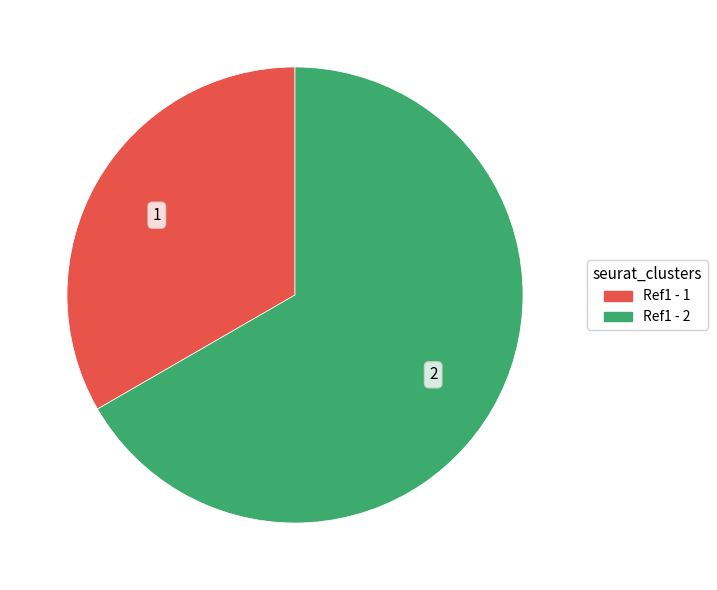

Is there a majority slice in this chart?

Yes